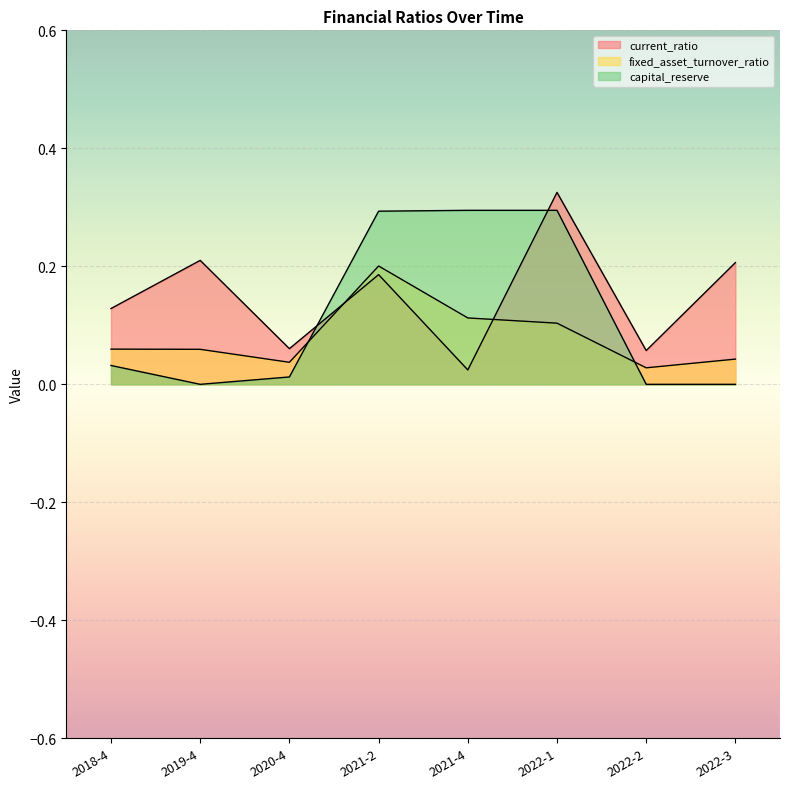

What is the sum of all capital_reserve values?

0.9